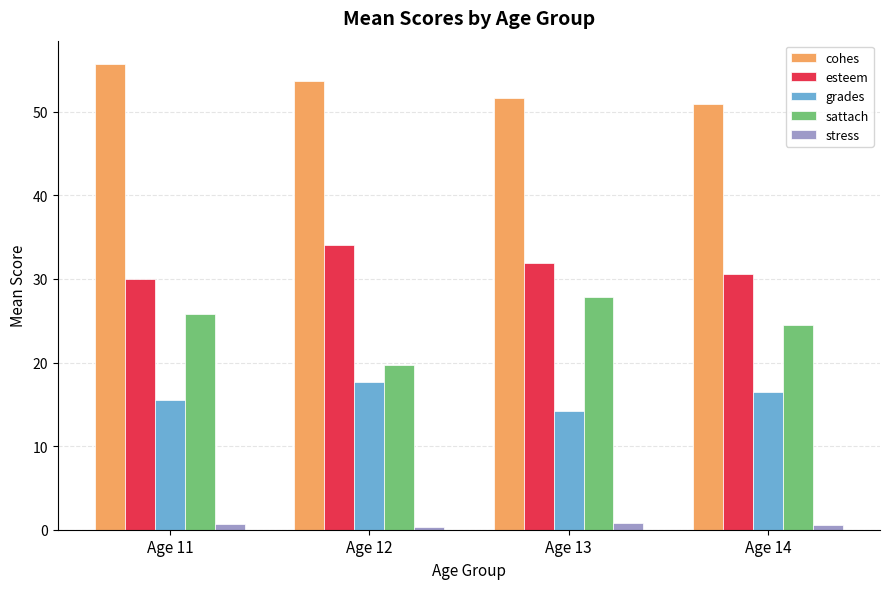

What is the difference between the maximum and minimum values in the cohes series?

4.8